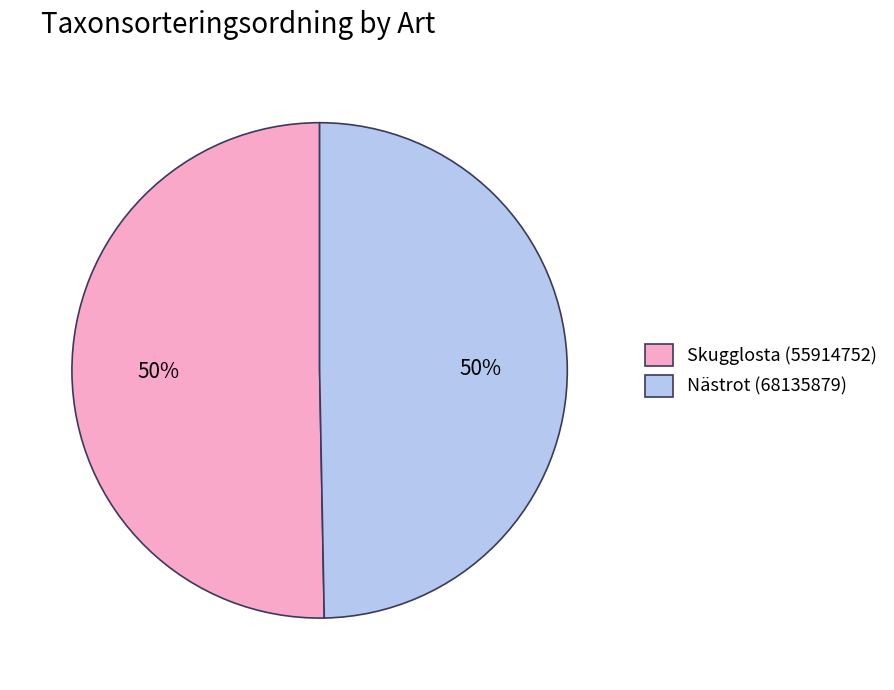

Combined, do Nästrot (68135879) and Skugglosta (55914752) account for over 50%?

Yes